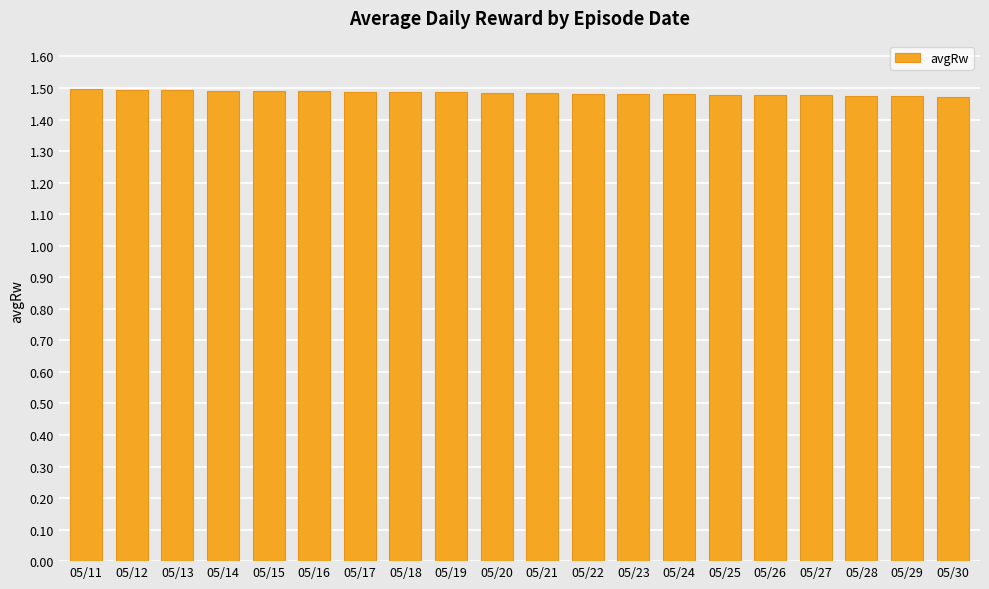

Approximately how many times larger is the value at 05/25 compared to 05/28?

1.0